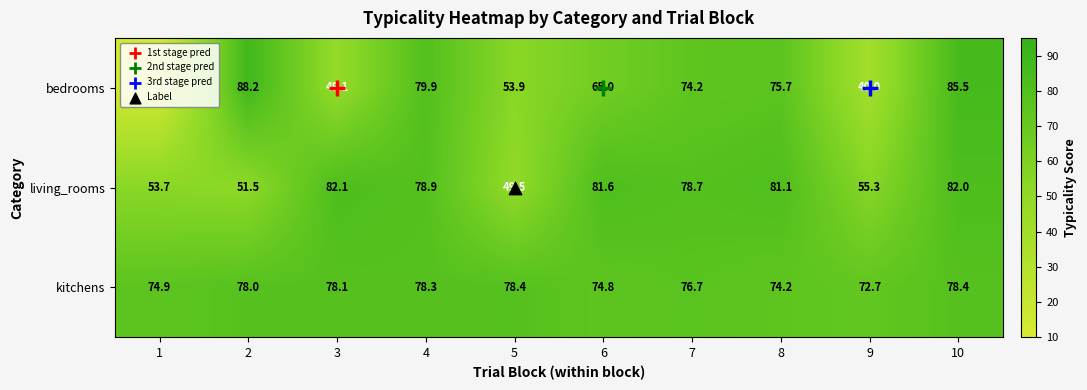

Is it true that kitchens equals 23.9 at 1?

False